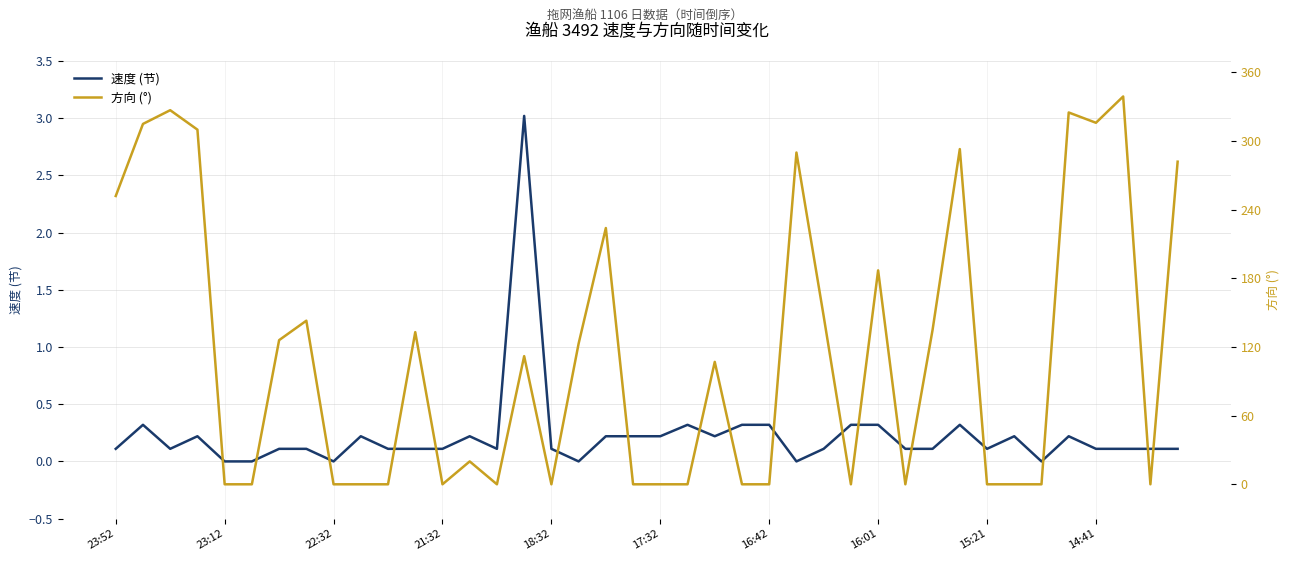

What is the maximum value for 速度 (节)?

3.0